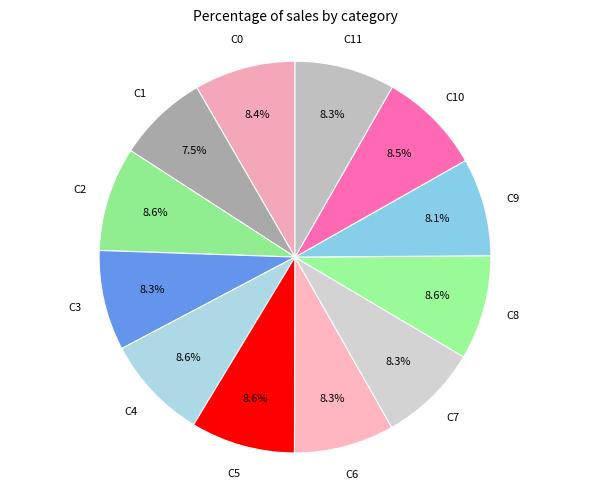

Count the number of slices in the pie.

12